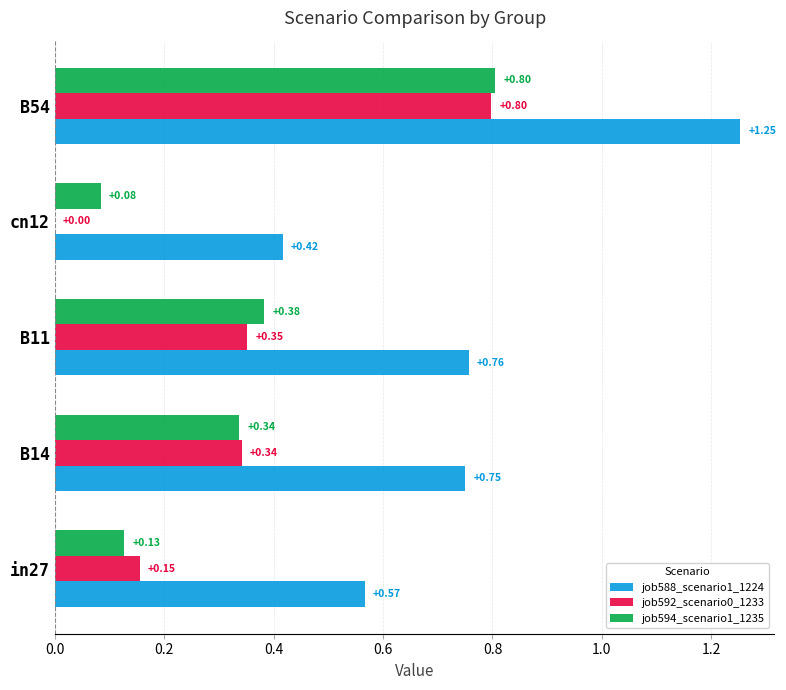

What is the total value across all series at B14?

1.4